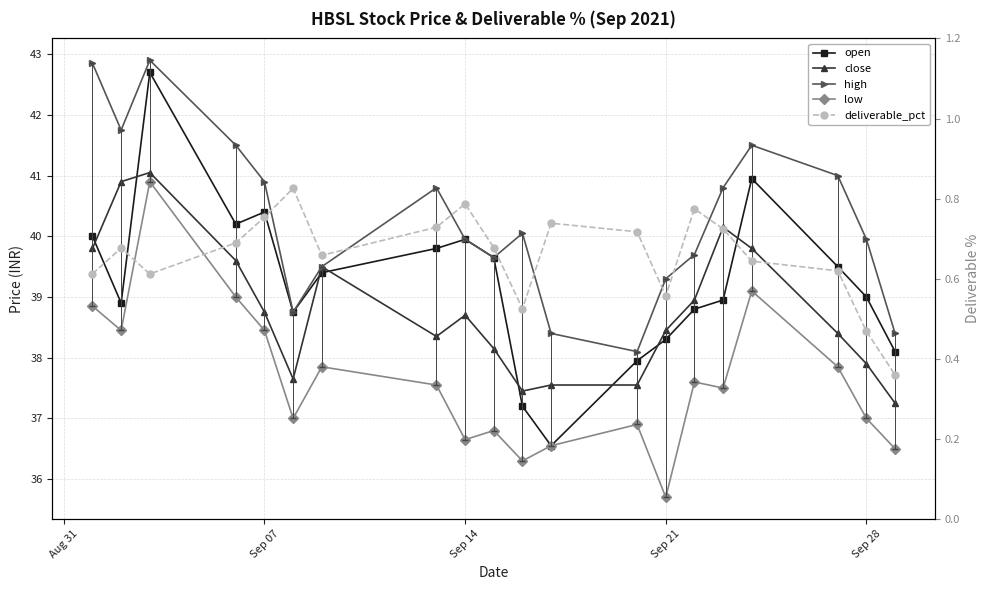

True or false: close and low cross at least once.

False